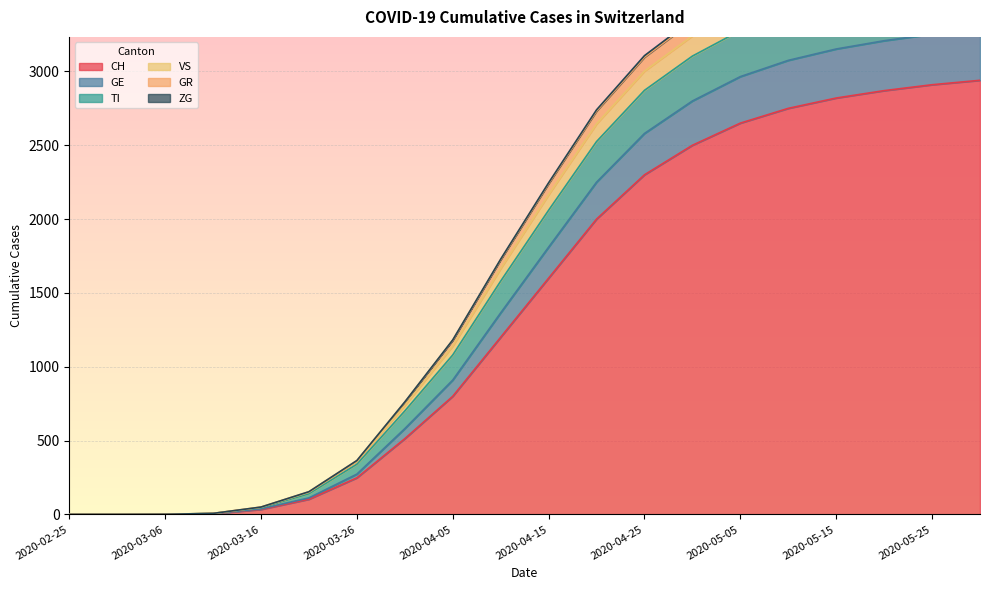

What is the highest value of the CH series?

2940